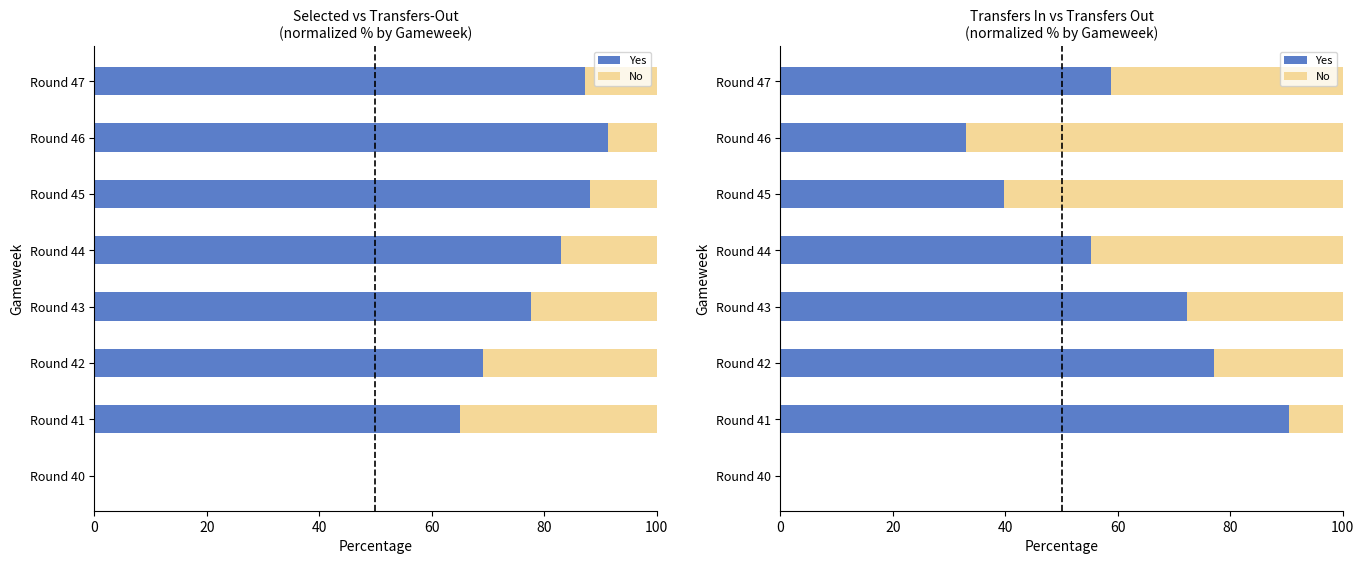

How many values in the Yes series exceed 58?

4